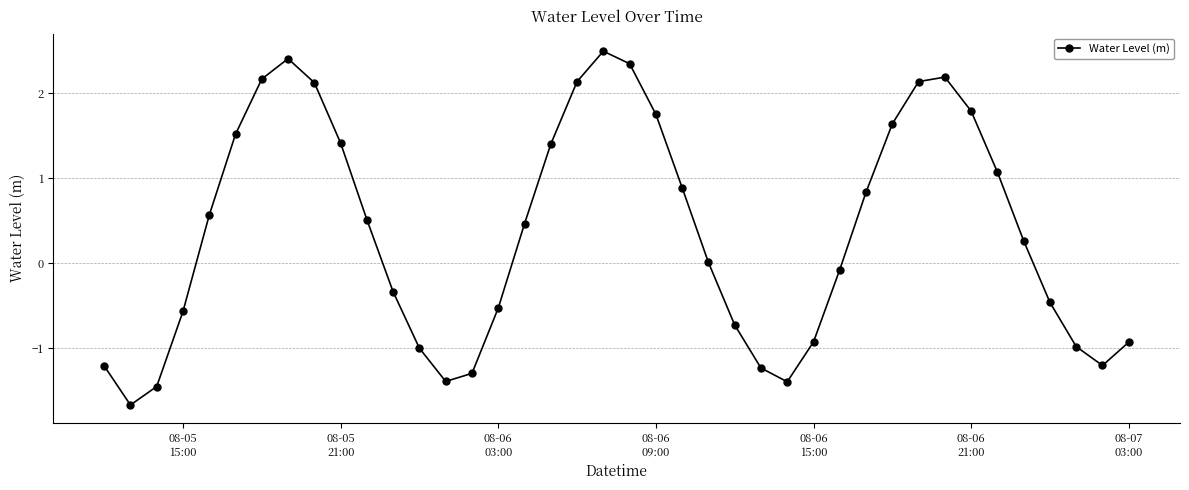

How many lines are shown in the chart?

1